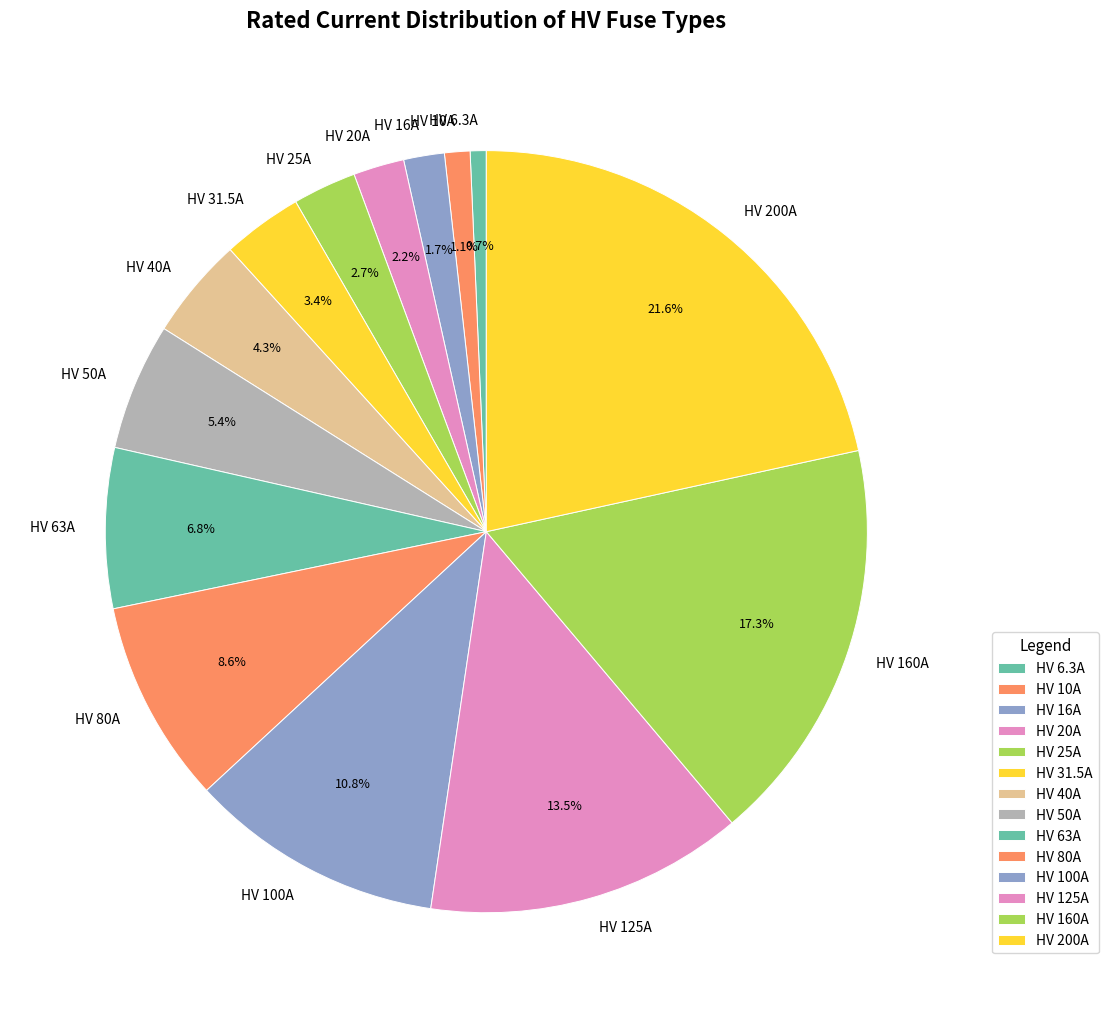

To the nearest percent, what is the difference between the largest and smallest slice percentages?

21%